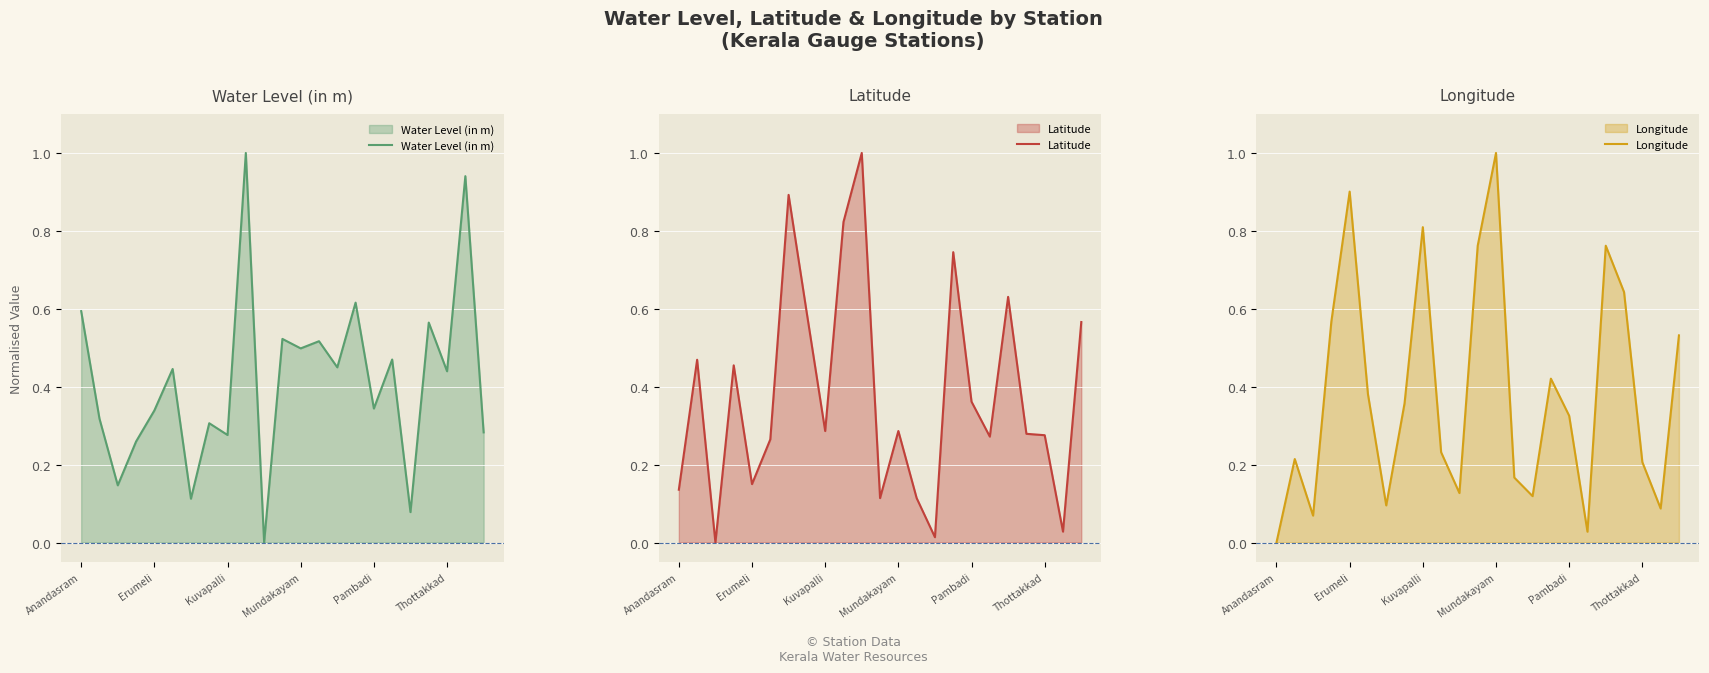

What are all the series names shown in the legend?

Water Level (in m), Latitude, Longitude